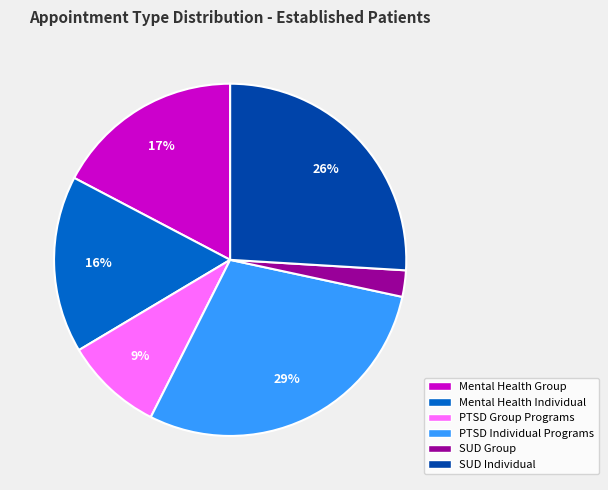

Between Mental Health Group and PTSD Individual Programs, which is larger?

PTSD Individual Programs